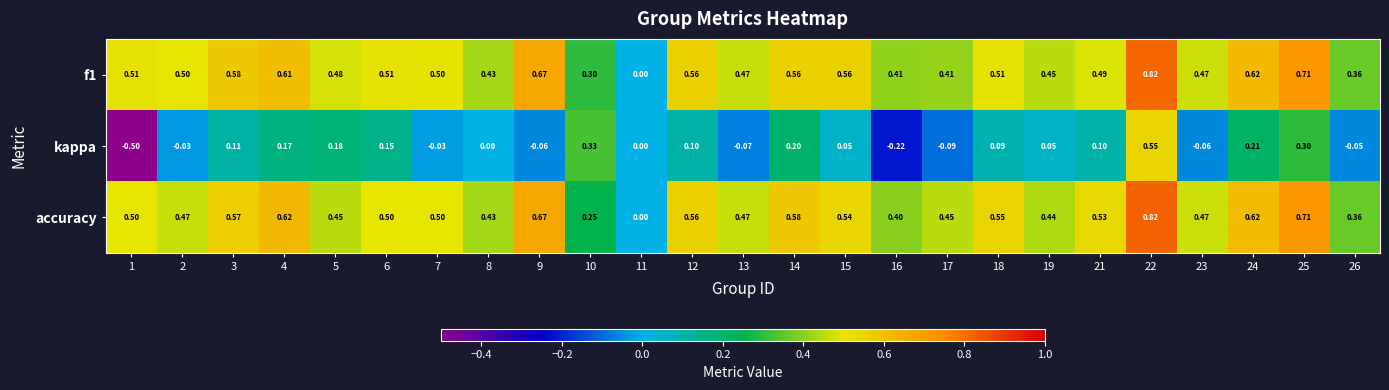

Is the value of f1 at 23 greater than the value of kappa at 5?

Yes